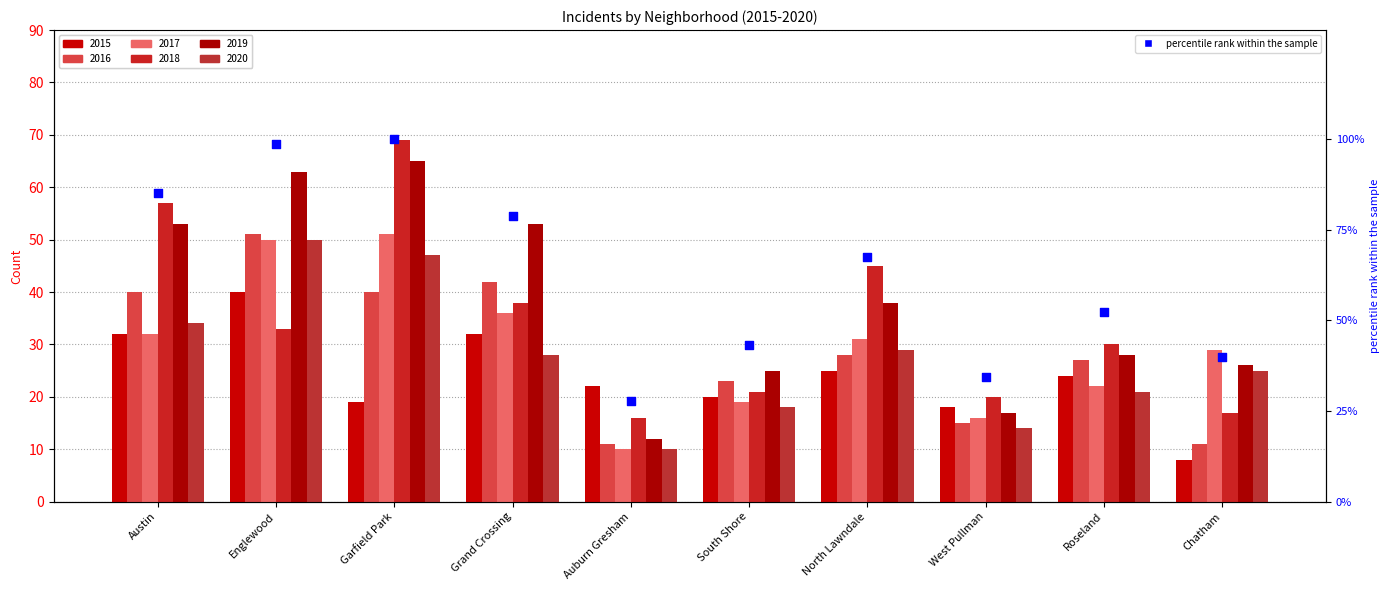

Approximately how many times larger is the value at Chatham compared to North Lawndale?

0.6